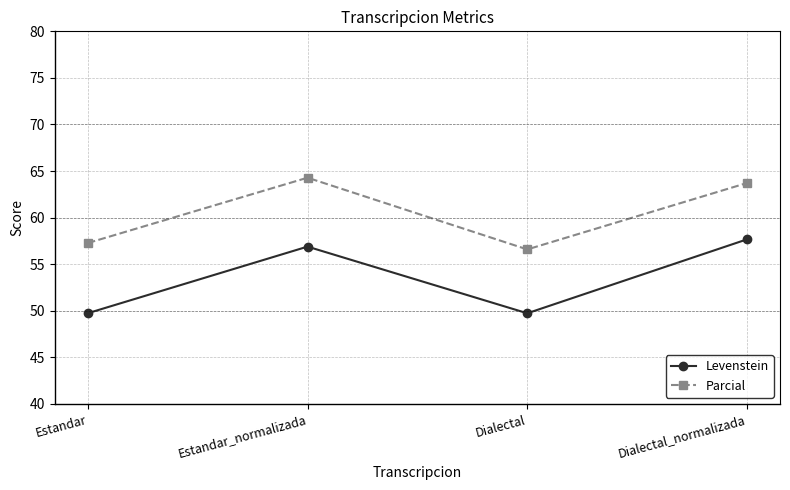

How many values in the Parcial series are below 63?

2